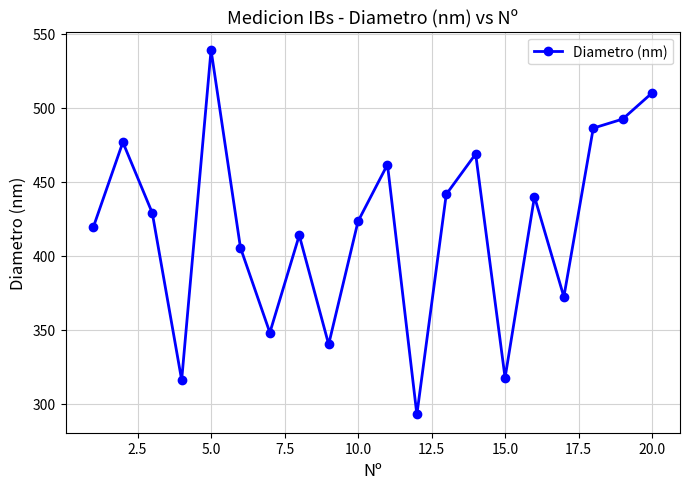

What is the greatest value displayed?

538.9